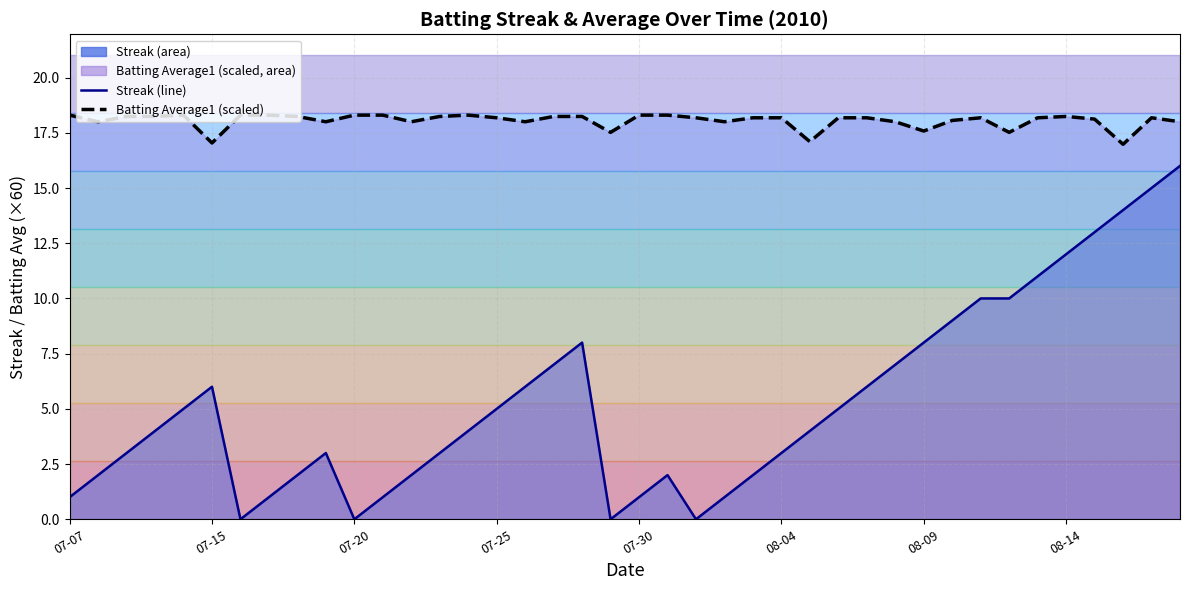

True or false: Batting Average1 (scaled, line) and Streak (line) cross at least once.

False